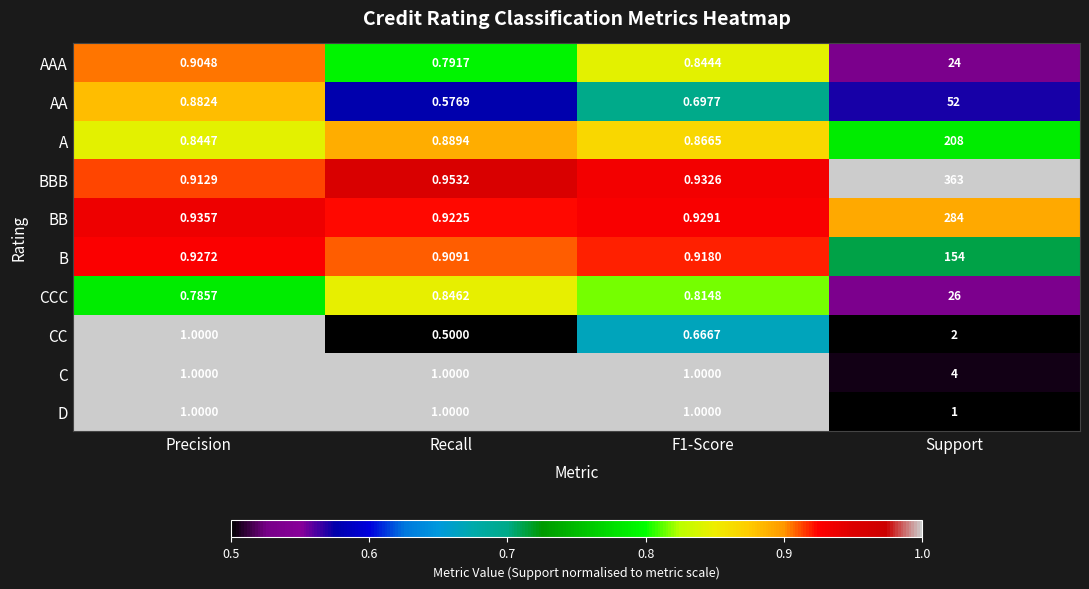

Which category has the lowest value in the B series?

Recall